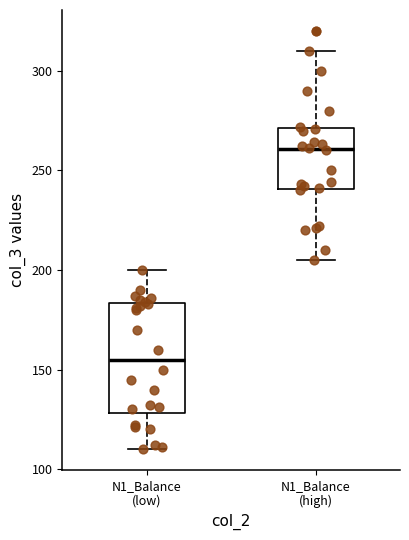

Comparing the boxes themselves (not the whiskers), which one is the tallest?

N1_Balance (low)